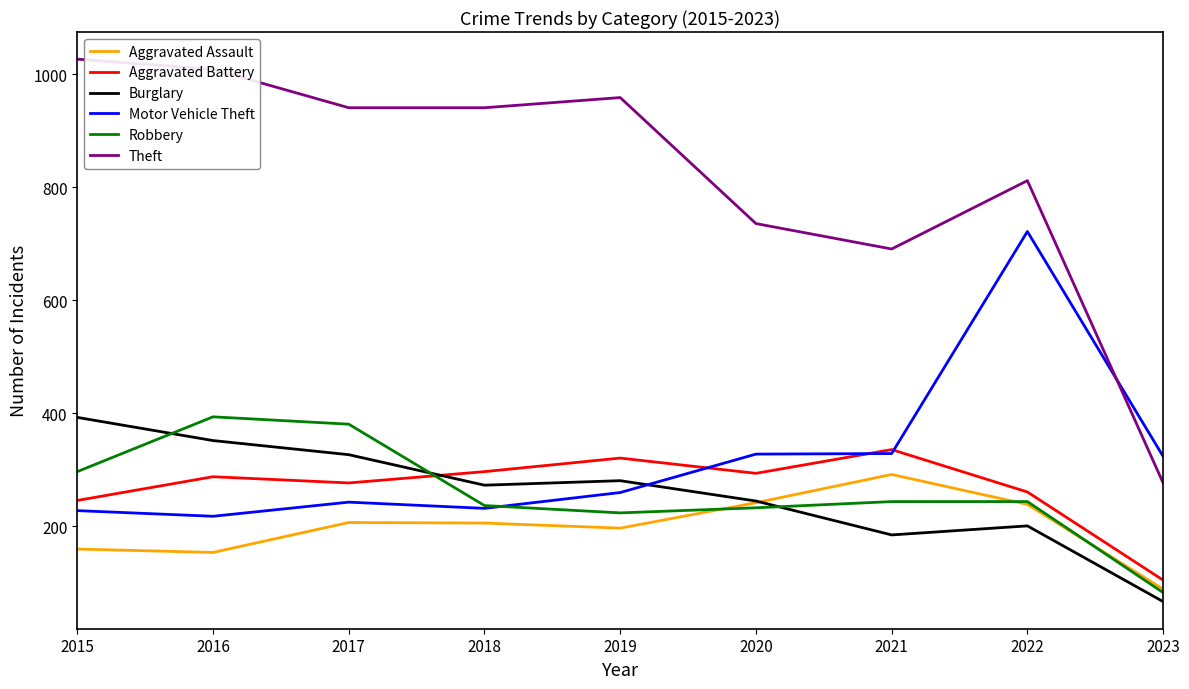

What value does the Motor Vehicle Theft series have at 2017?

243